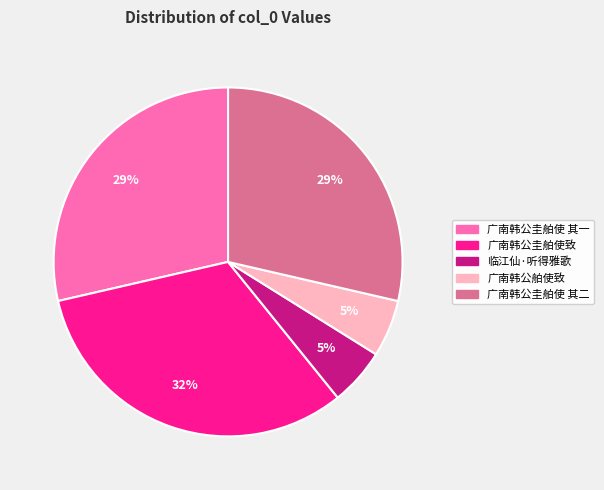

To the nearest percent, what is the difference between the largest and smallest slice percentages?

27%